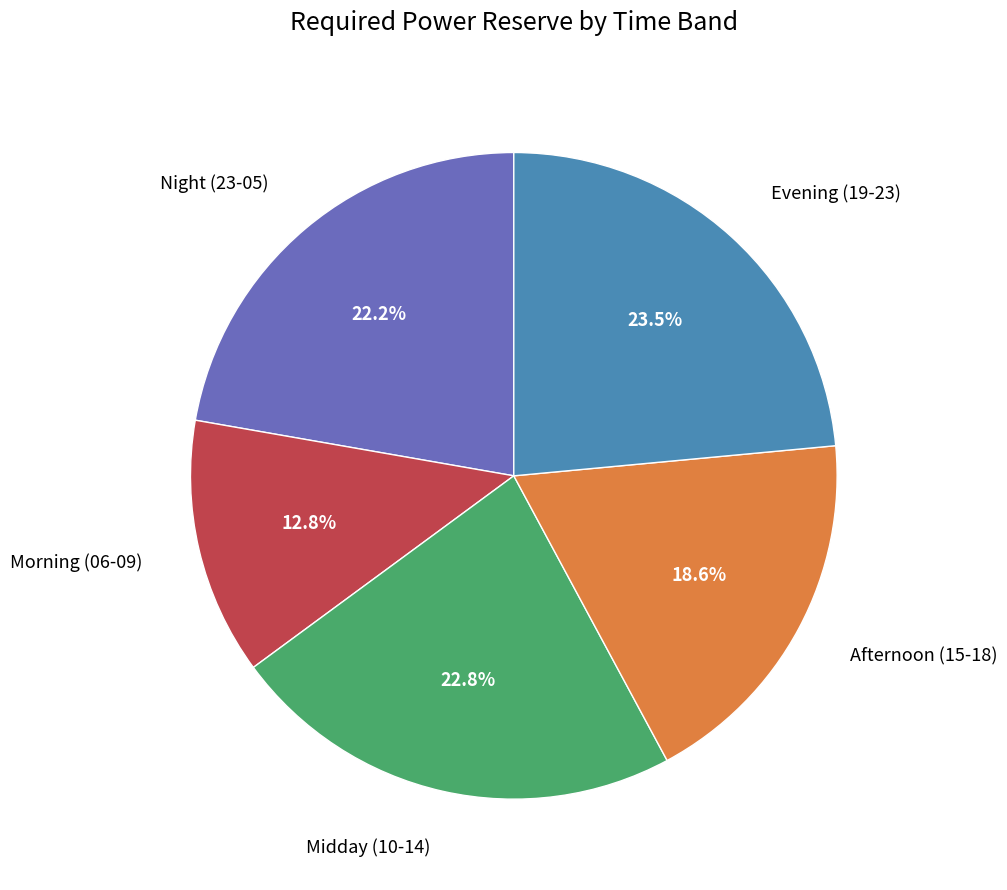

Does any single category account for the majority?

No